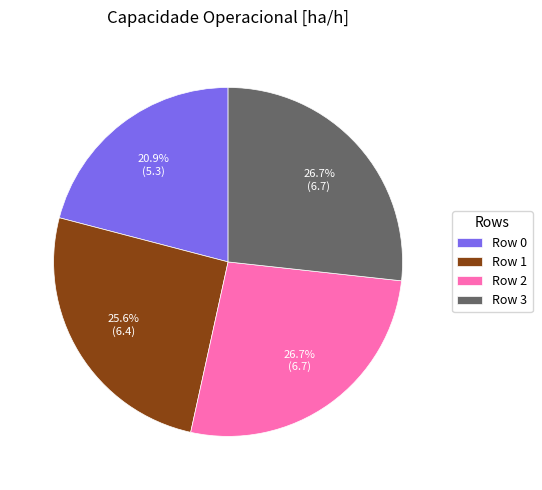

To the nearest percent, what is the combined percentage of Row 0 and Row 3?

48%